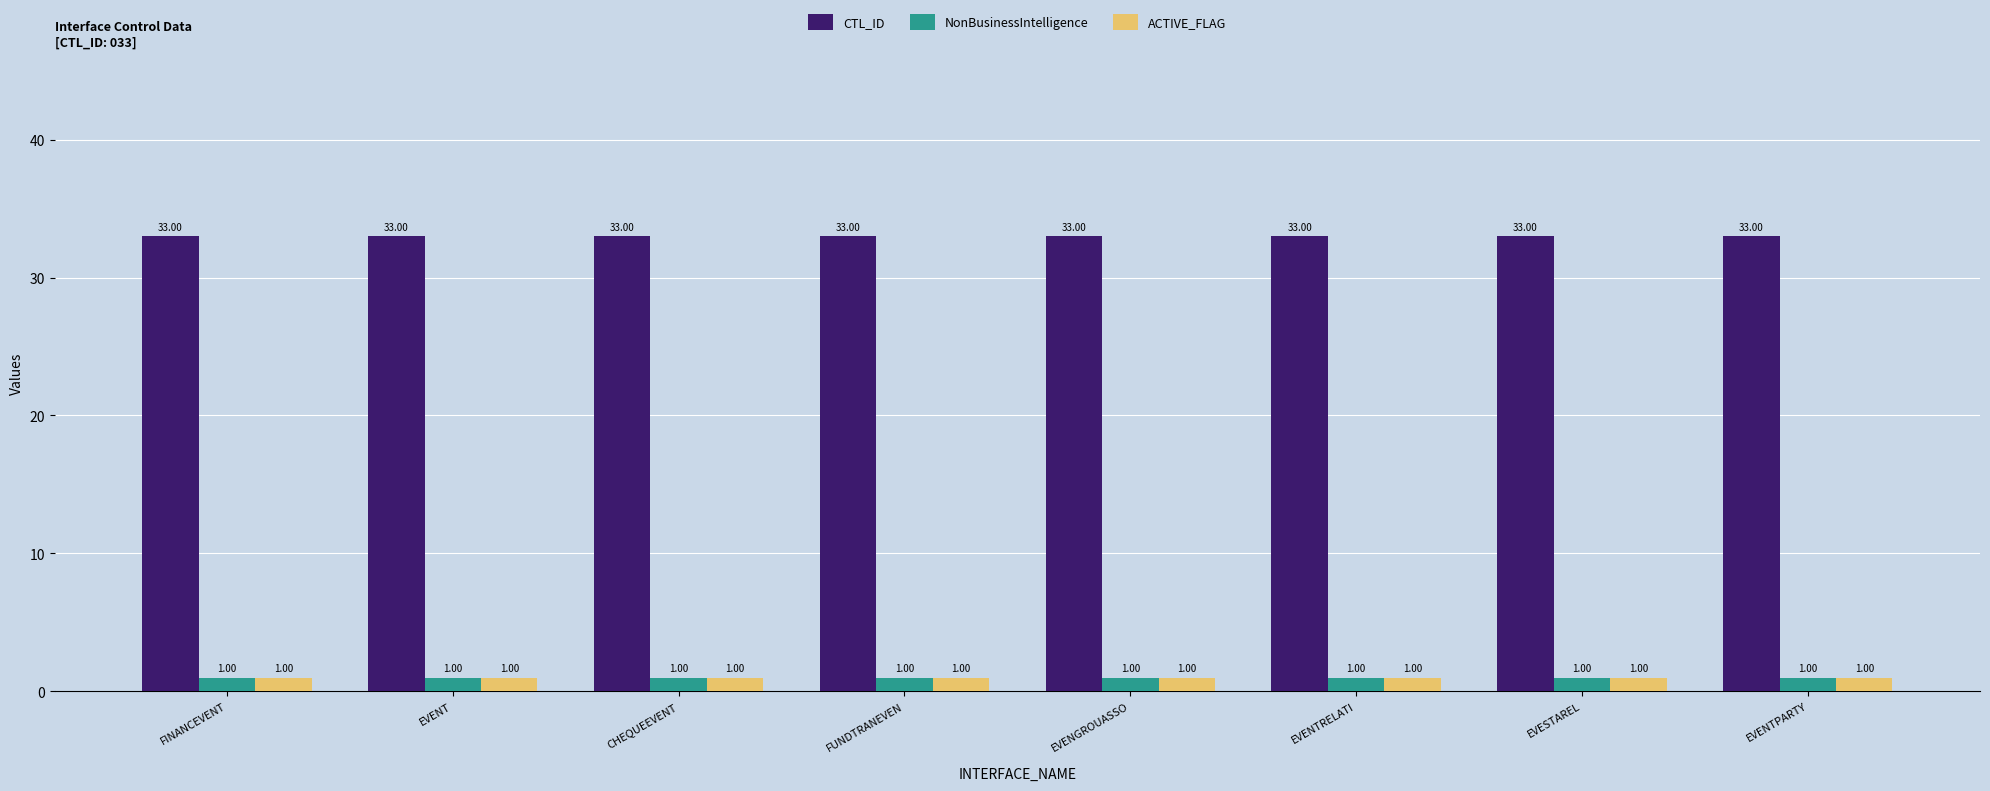

What position from the right is EVESTAREL?

2